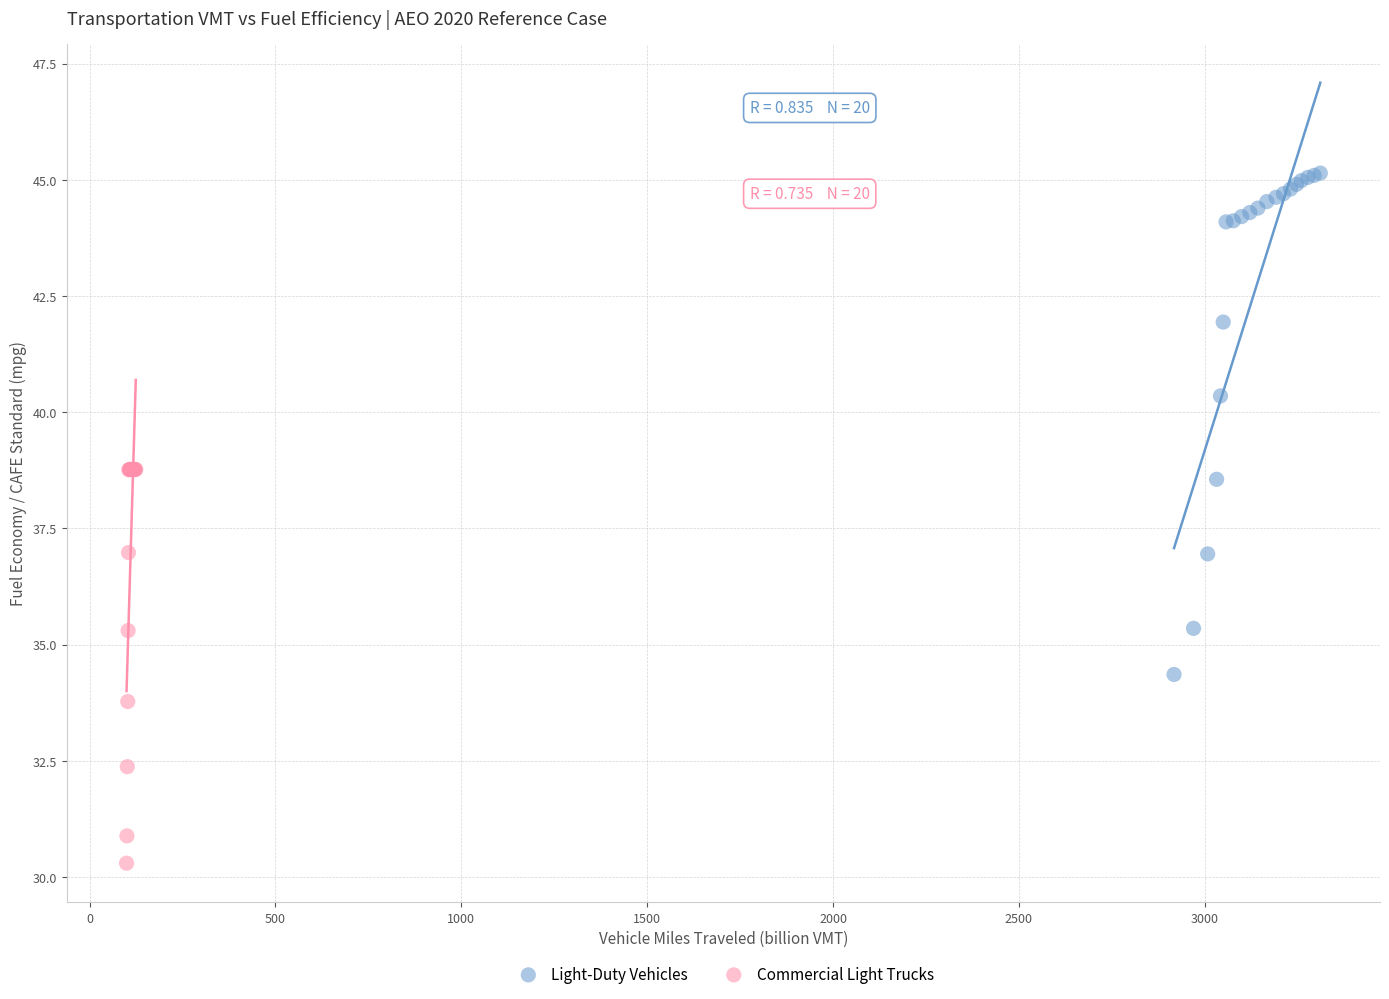

Which series contains the highest Y value?

Light-Duty Vehicles